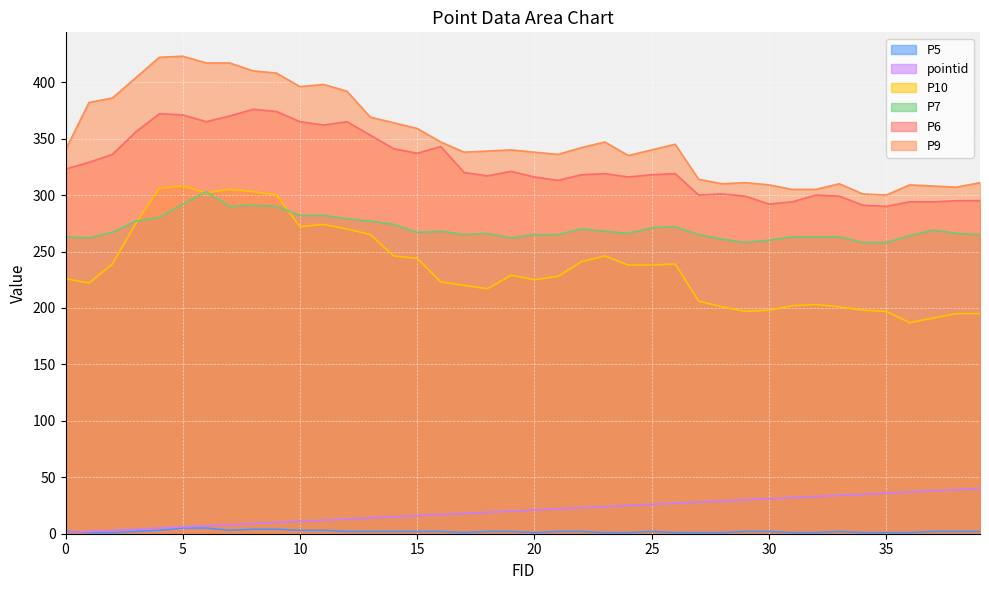

What is the value of the P7 point at the 33rd from the left?

263